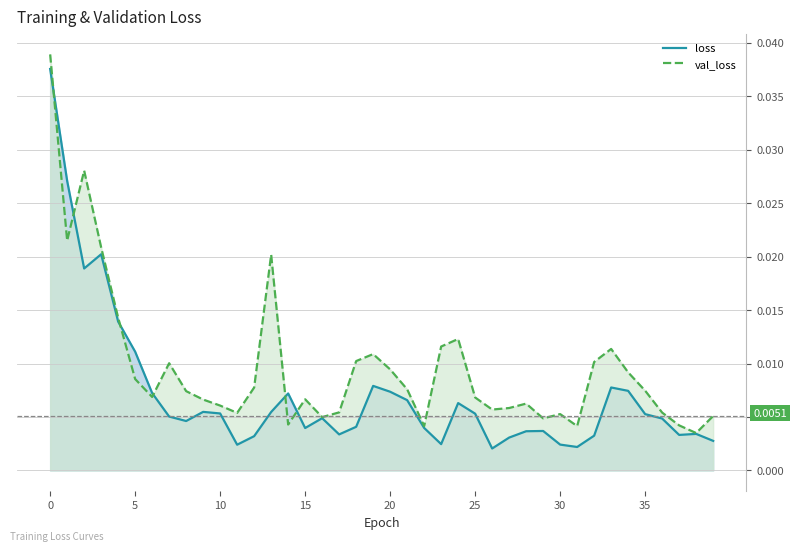

What is the label of the 21st point from the right?

19